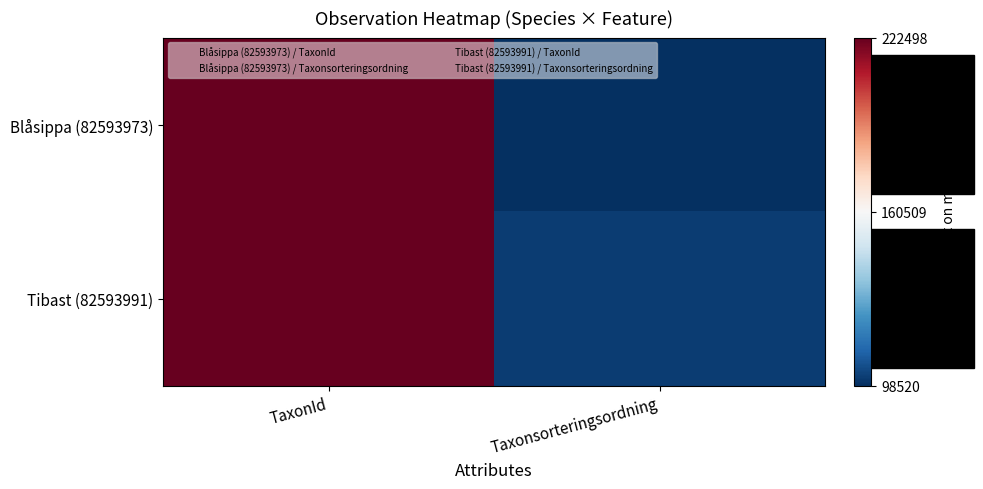

How many categories are shown in the chart?

2